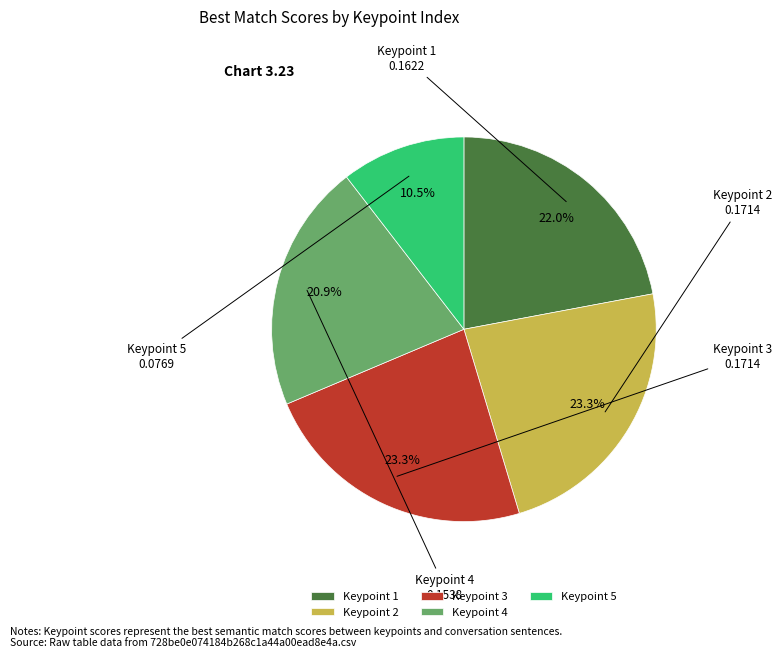

To the nearest percent, what is the average slice percentage?

20%